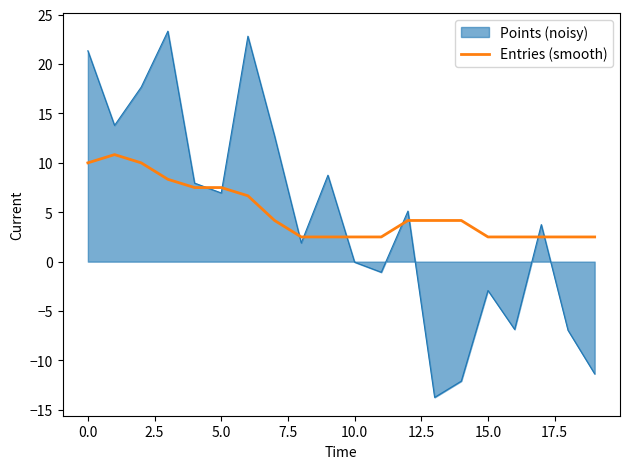

What is the difference between the maximum and minimum values in the Points (noisy) series?

37.1